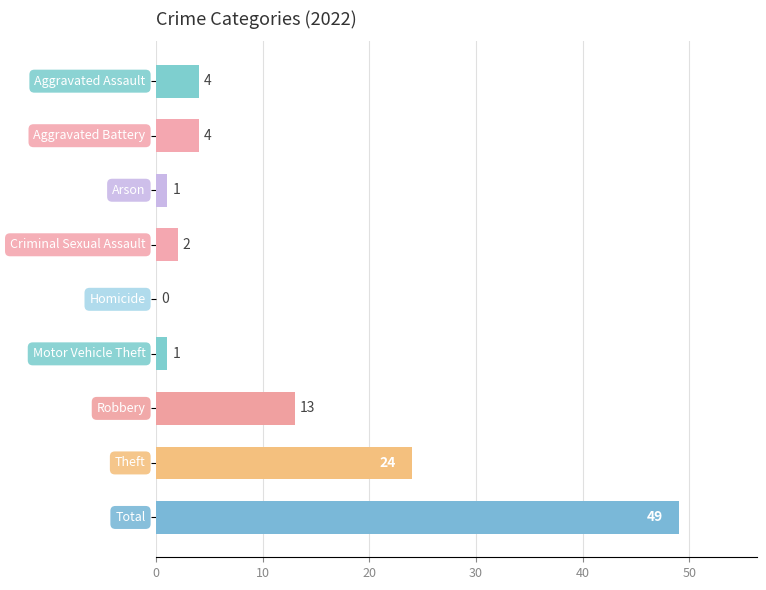

Count the number of data series in this chart.

1